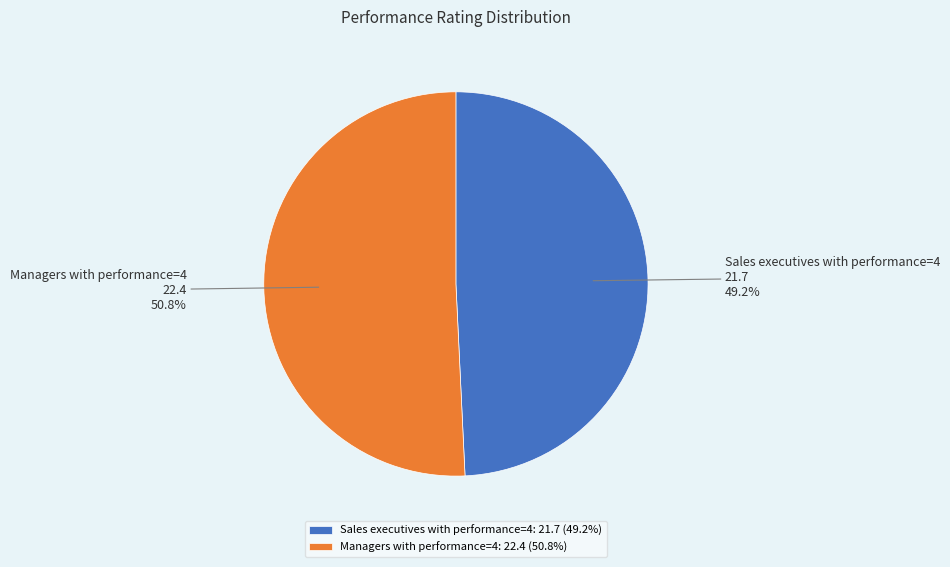

To the nearest percent, what is the difference between the largest and smallest slice percentages?

2%